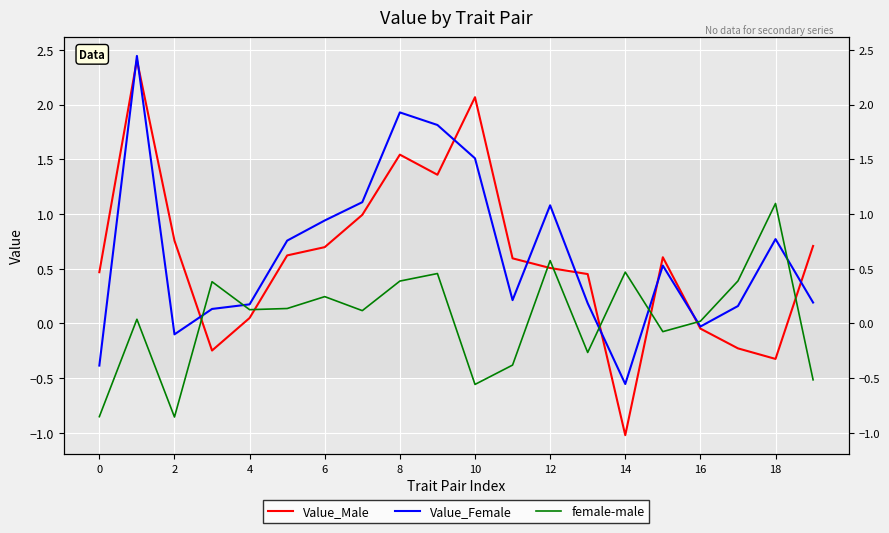

What is the value of the Value_Female point at the 4th from the left?

0.1